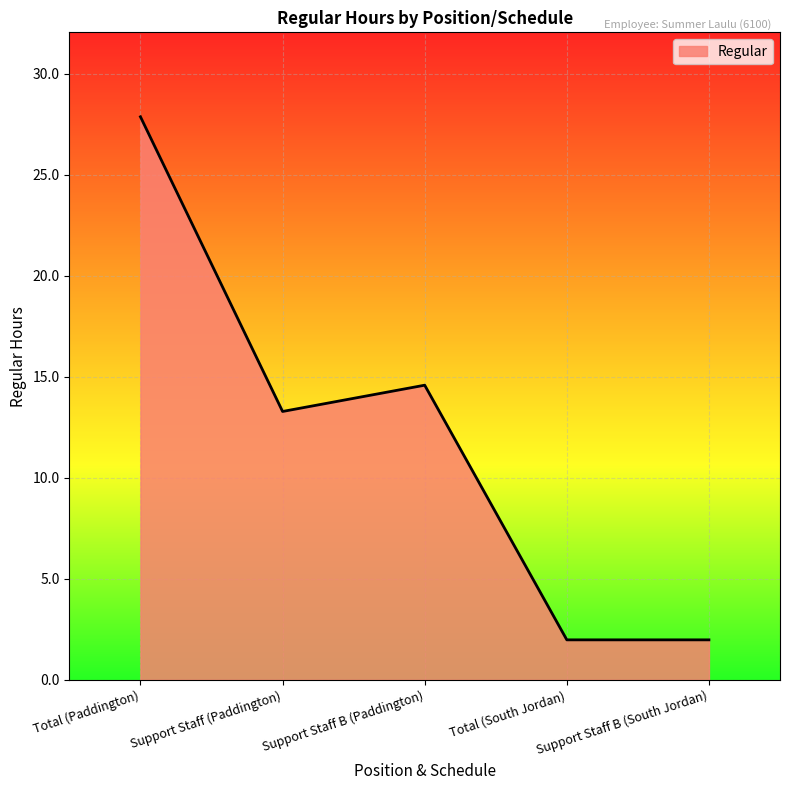

Which label corresponds to the largest value in the chart?

Total (Paddington)